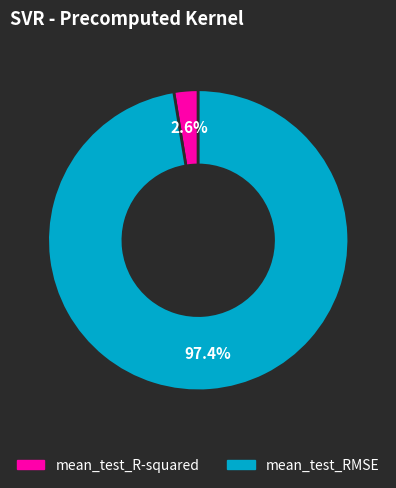

What percentage do mean_test_RMSE and mean_test_R-squared together represent?

100.0%